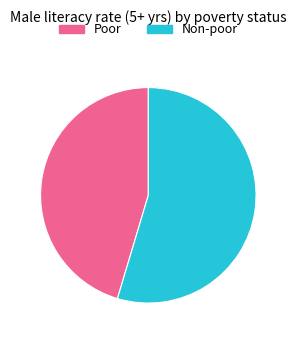

The Poor slice represents 35% of the pie. True or false?

False